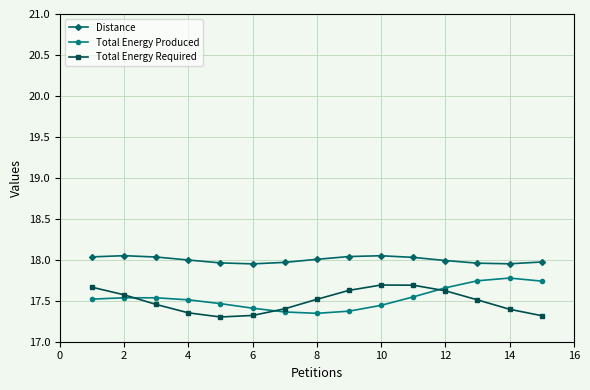

What are all the series names shown in the legend?

Distance, Total Energy Produced, Total Energy Required